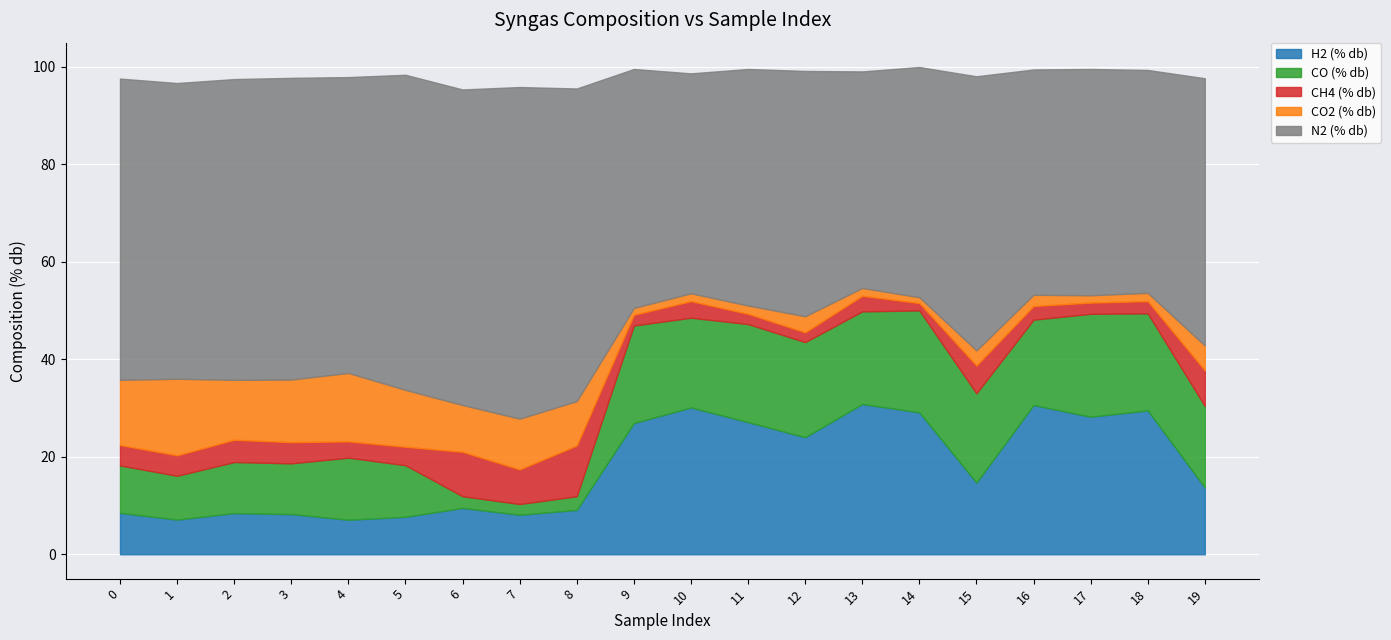

How many lines are shown in the chart?

5